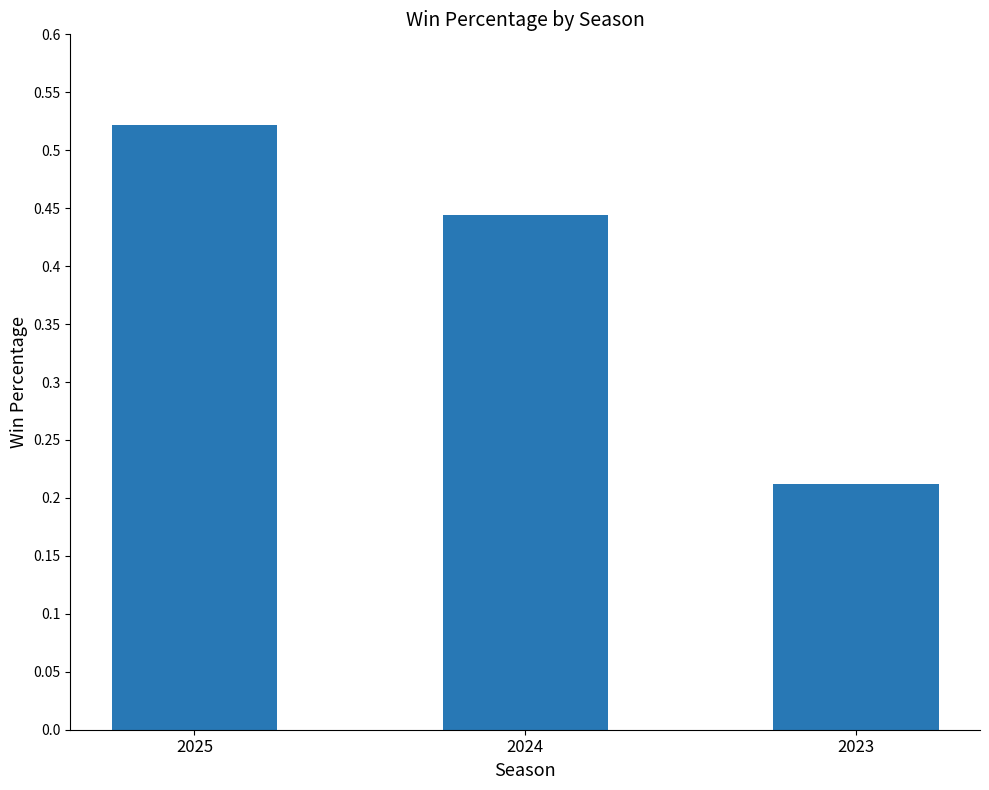

What is the sum of all values?

1.2